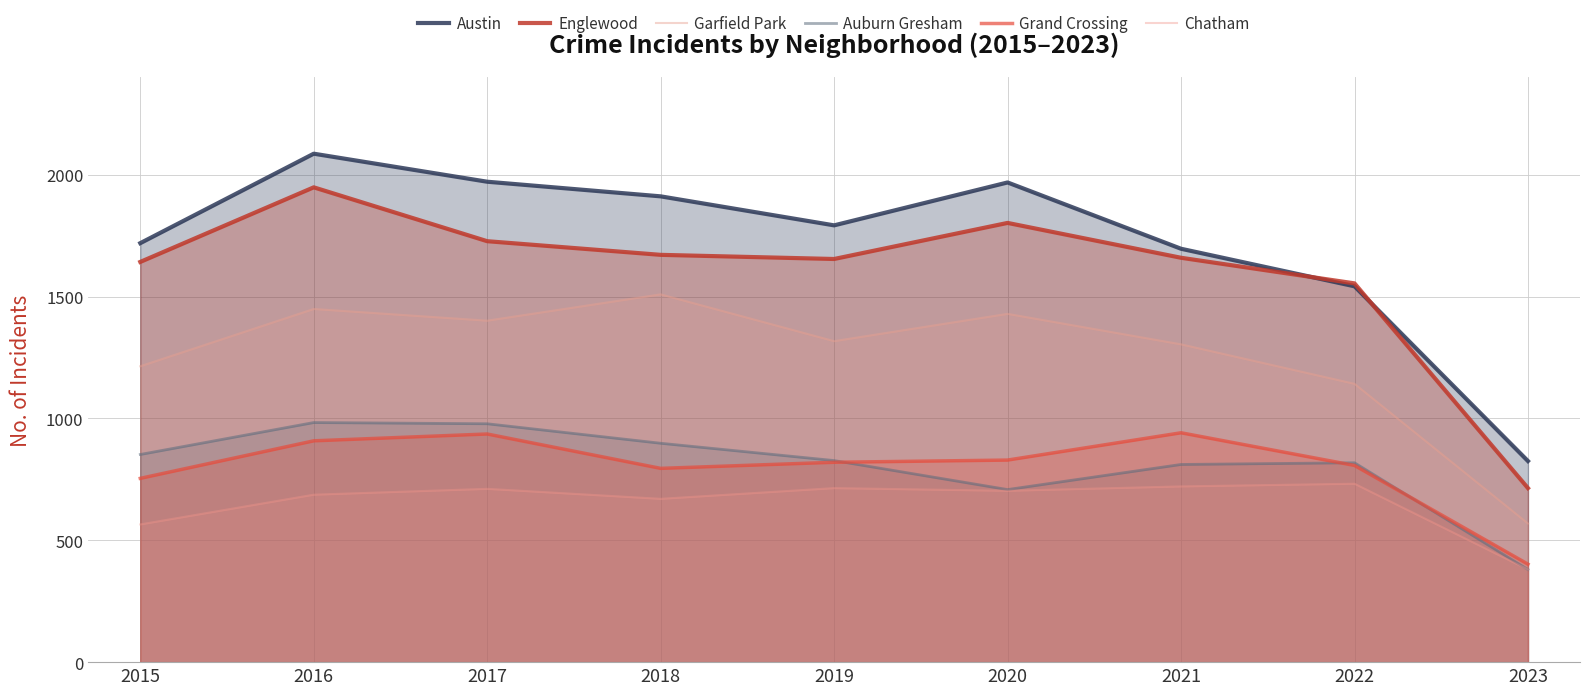

Which label corresponds to the smallest value in the chart?

2023